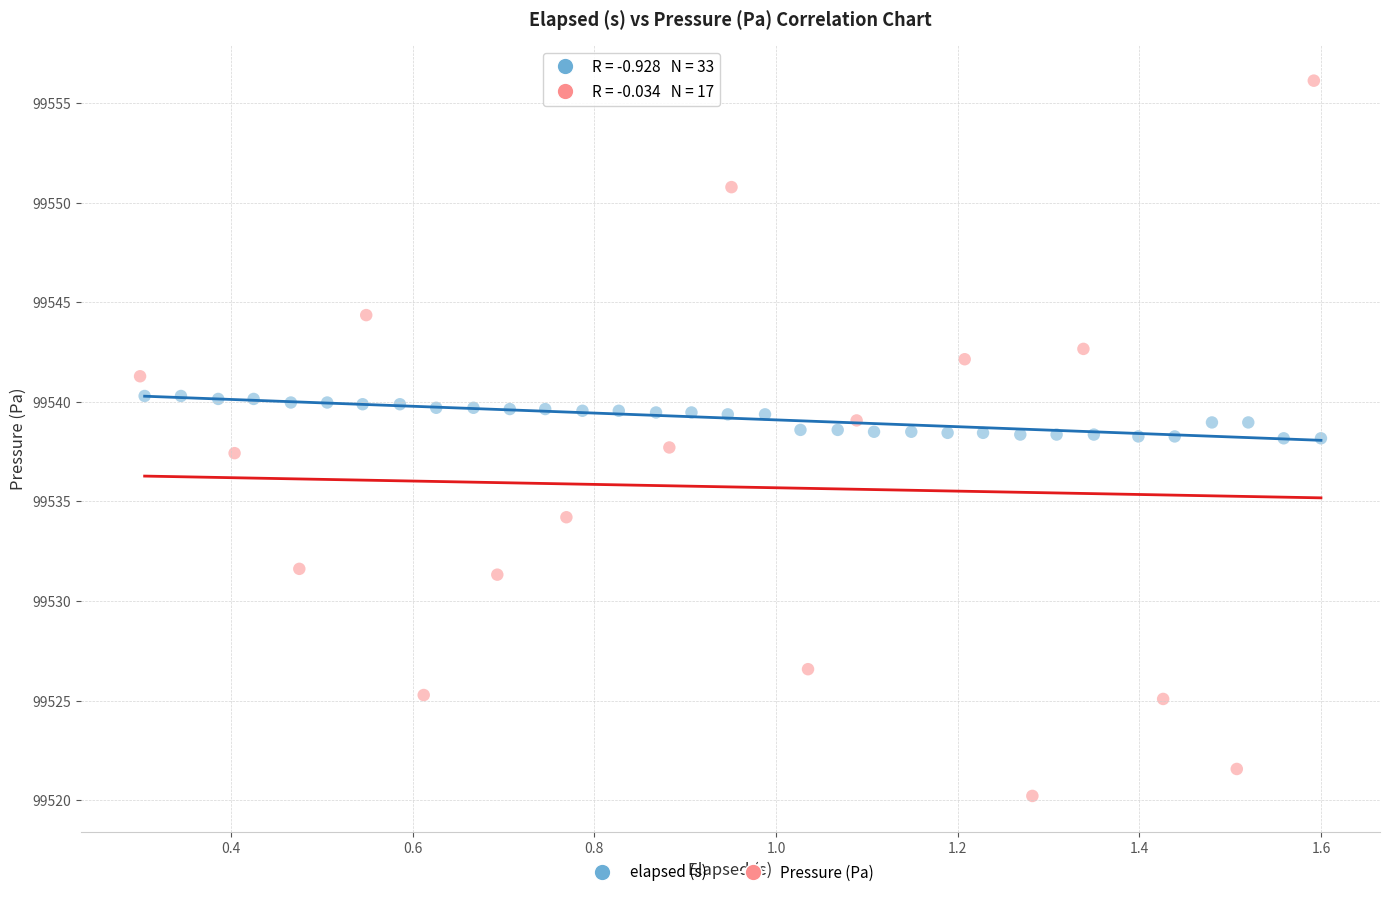

Which series contains the lowest Y value?

Pressure (Pa)